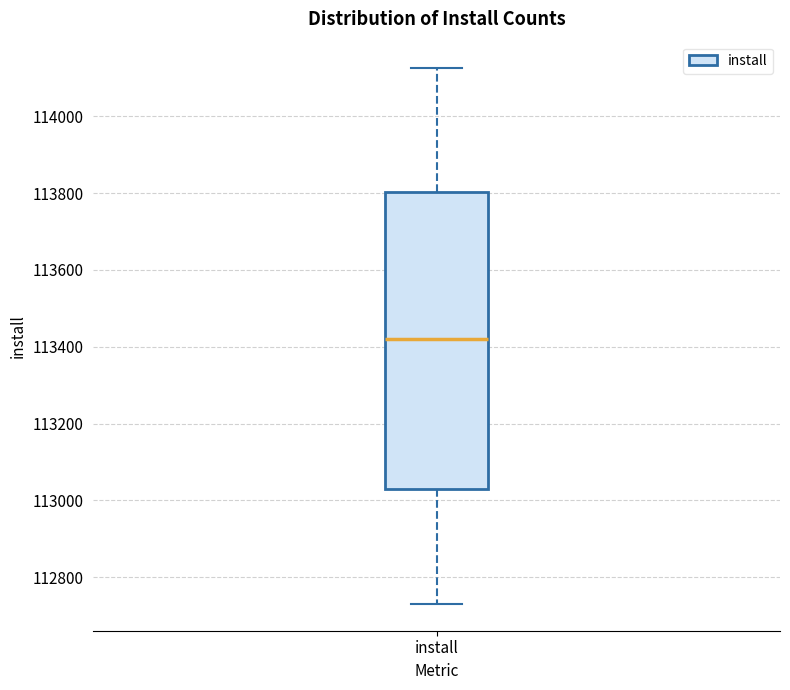

Where is the lower edge of the box for install on the y-axis? The values are not printed on the chart, so give them approximately, as read against the axis.

113020